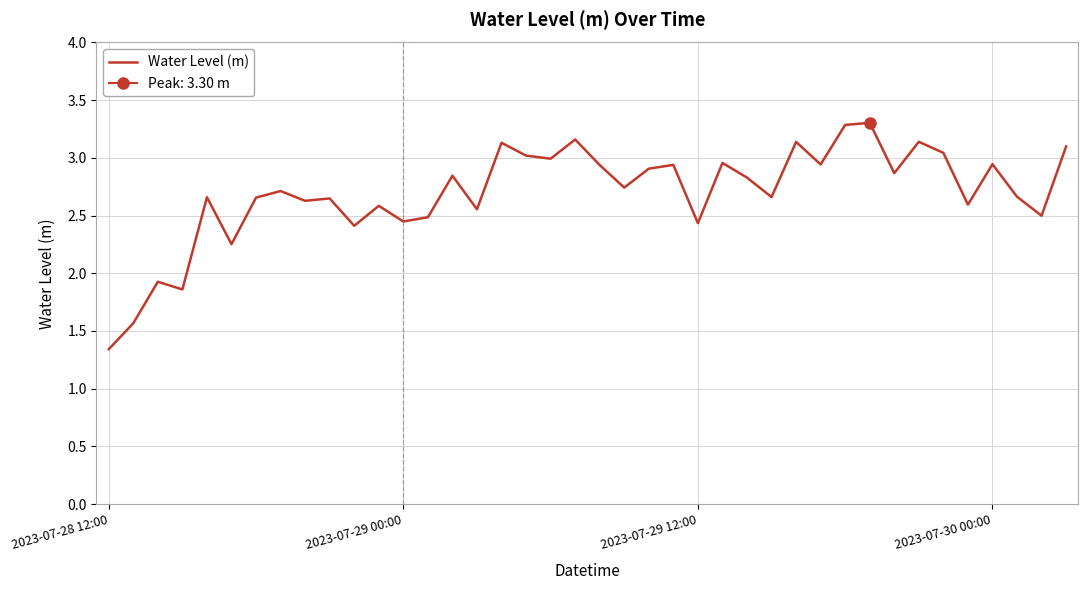

Between 29 and 32, which is larger?

29